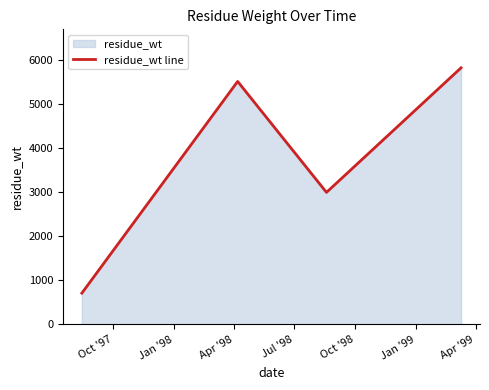

What is the difference between the maximum and minimum values?

5104.5